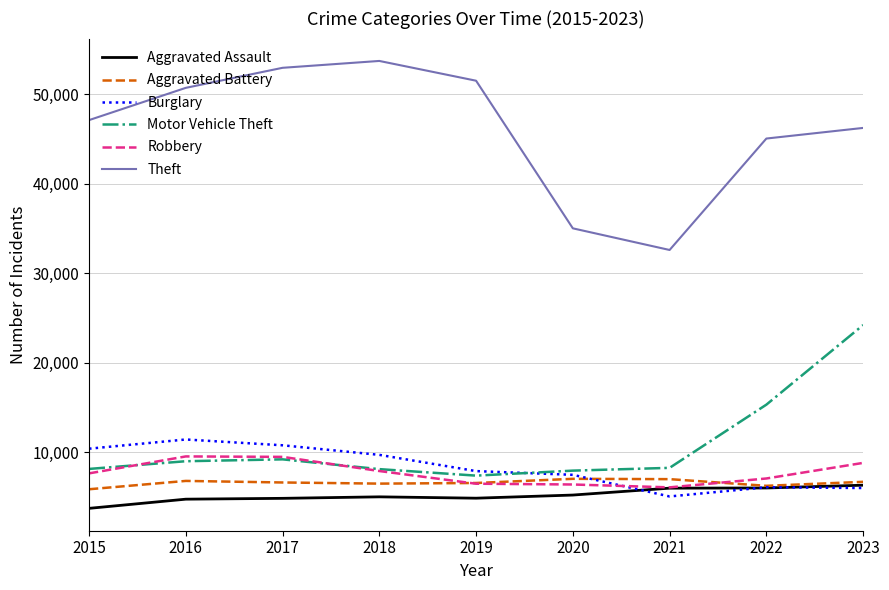

True or false: Theft and Motor Vehicle Theft cross at least once.

False